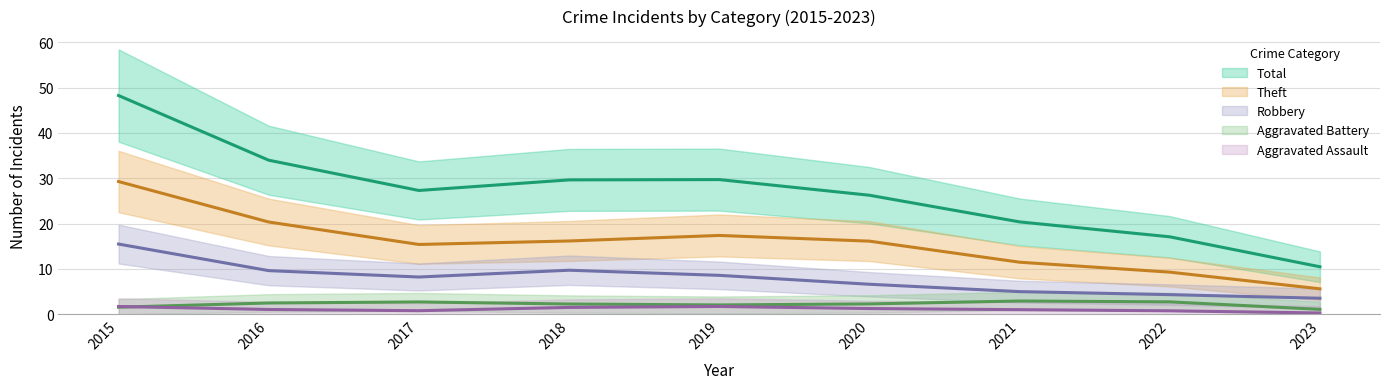

What is the difference between the highest and lowest values at 2019?

27